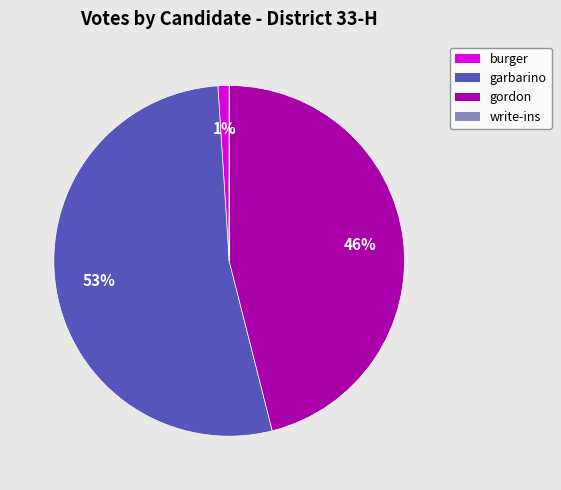

Do gordon and burger together represent more than half of the pie?

No